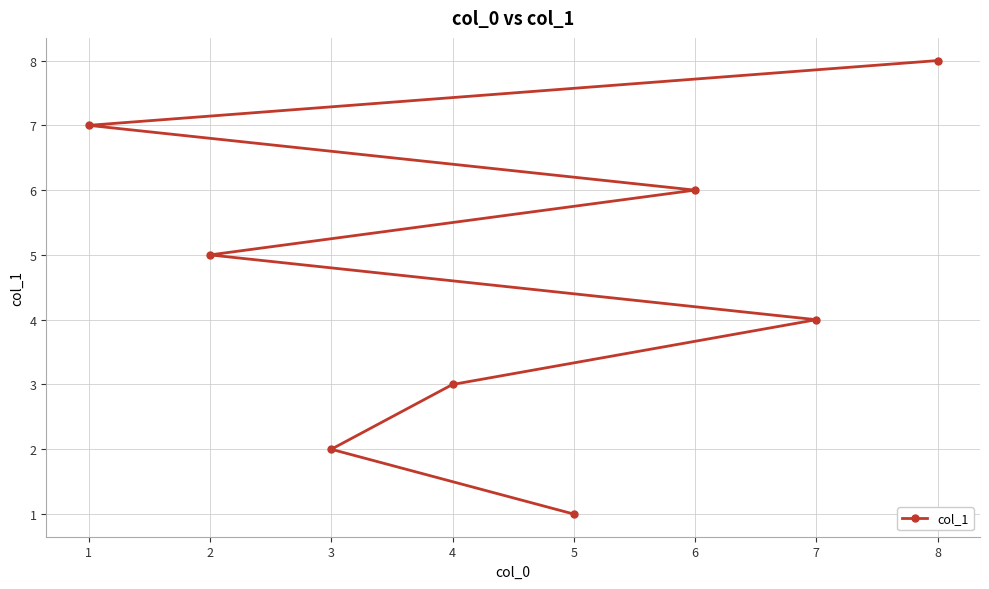

The value at 8 is 8. True or false?

True